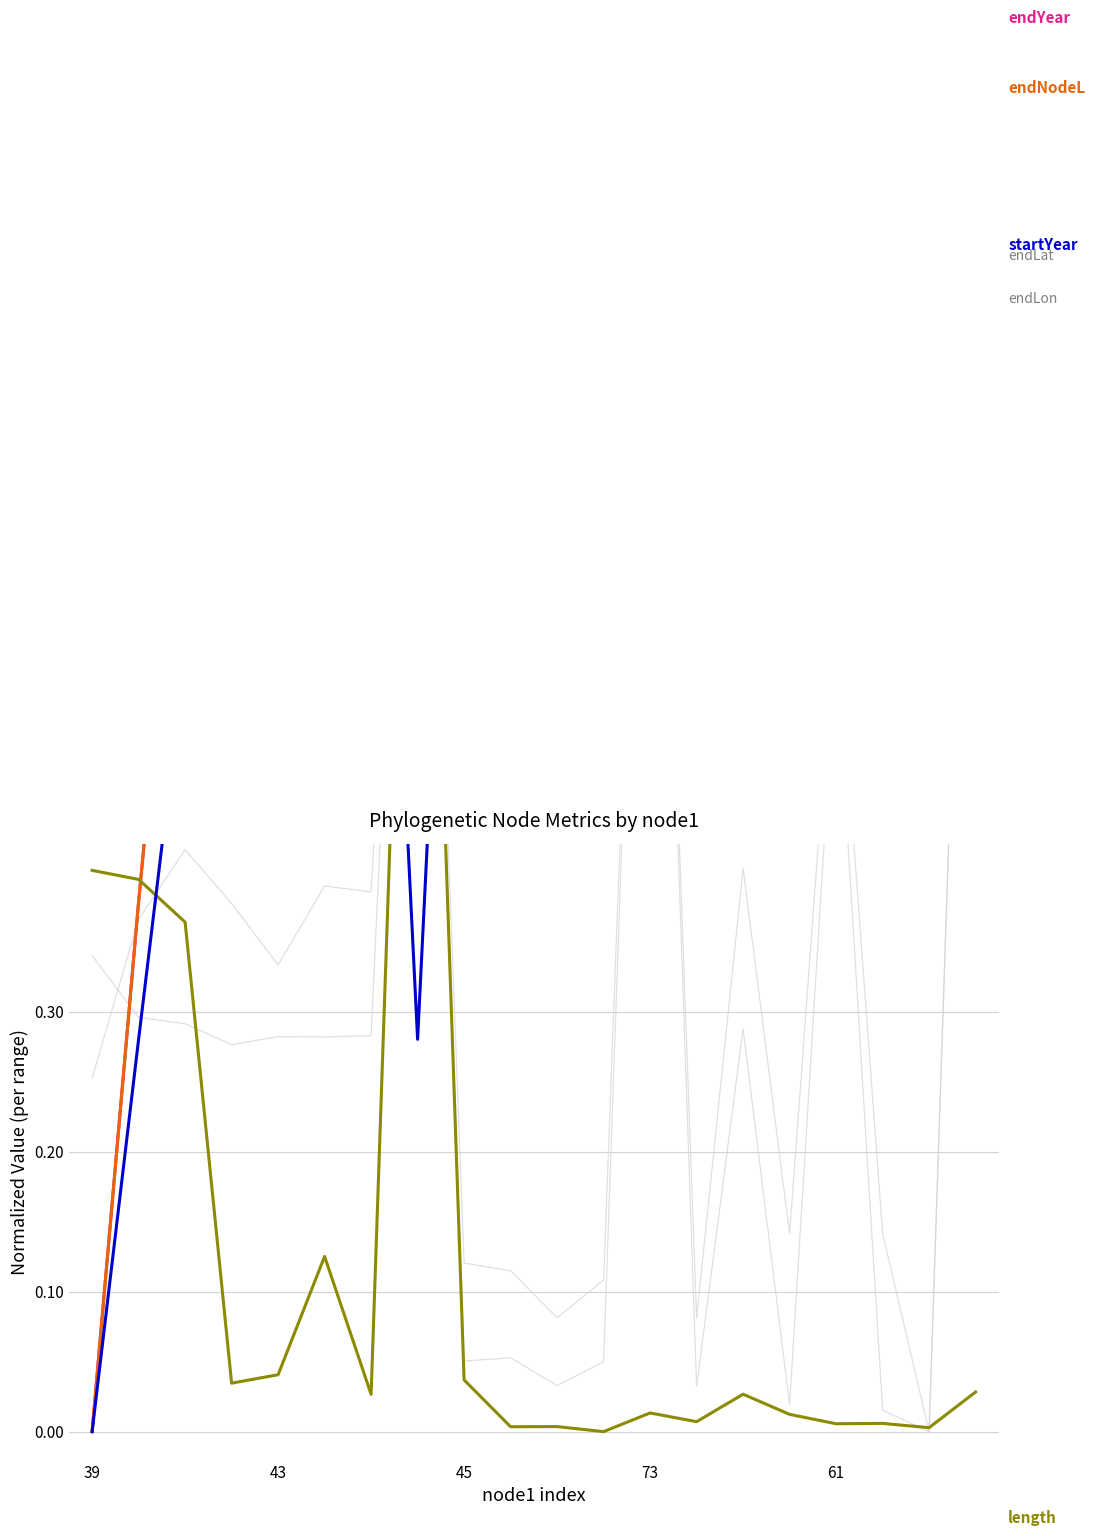

Reading left to right, extract all data points from this chart.

endLon: 0.3	0.3	0.3	0.3	0.3	0.3	0.3	1.0	0.1	0.1	0.0	0.0	1.0	0.0	0.3	0.0	0.6	0.0	0.0	1.0
endLat: 0.3	0.4	0.4	0.4	0.3	0.4	0.4	1.0	0.1	0.1	0.1	0.1	1.0	0.1	0.4	0.1	0.6	0.1	0.0	1.0
endYear: 0.0	0.4	0.7	0.8	0.8	0.9	1.0	1.0	1.0	1.0	1.0	1.0	1.0	1.0	1.0	1.0	1.0	1.0	1.0	1.0
endNodeL: 0.0	0.4	0.7	0.8	0.8	0.9	1.0	1.0	1.0	1.0	1.0	1.0	1.0	1.0	1.0	1.0	1.0	1.0	1.0	1.0
length: 0.4	0.4	0.4	0.0	0.0	0.1	0.0	1.0	0.0	0.0	0.0	0.0	0.0	0.0	0.0	0.0	0.0	0.0	0.0	0.0
startYear: 0.0	0.3	0.6	0.8	0.8	0.9	1.0	0.3	1.0	1.0	1.0	1.0	1.0	1.0	1.0	1.0	1.0	1.0	1.0	1.0